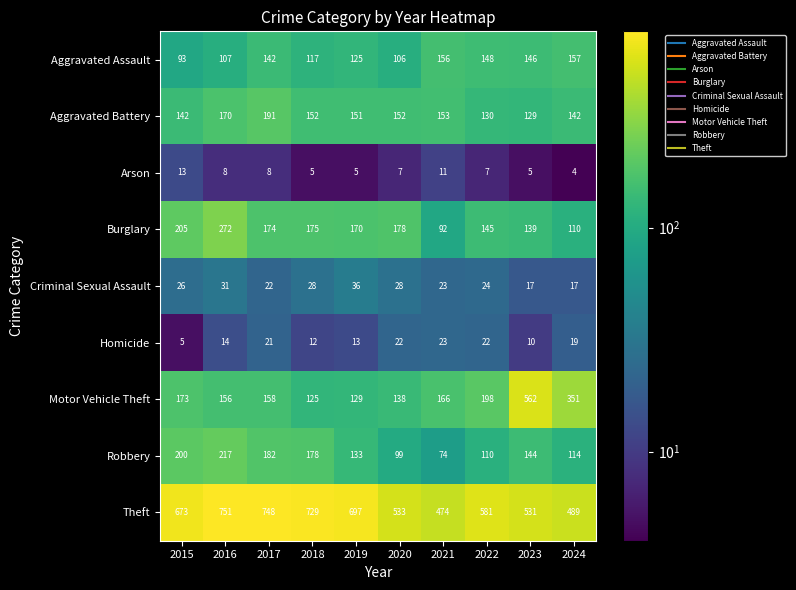

Count the number of data series in this chart.

9